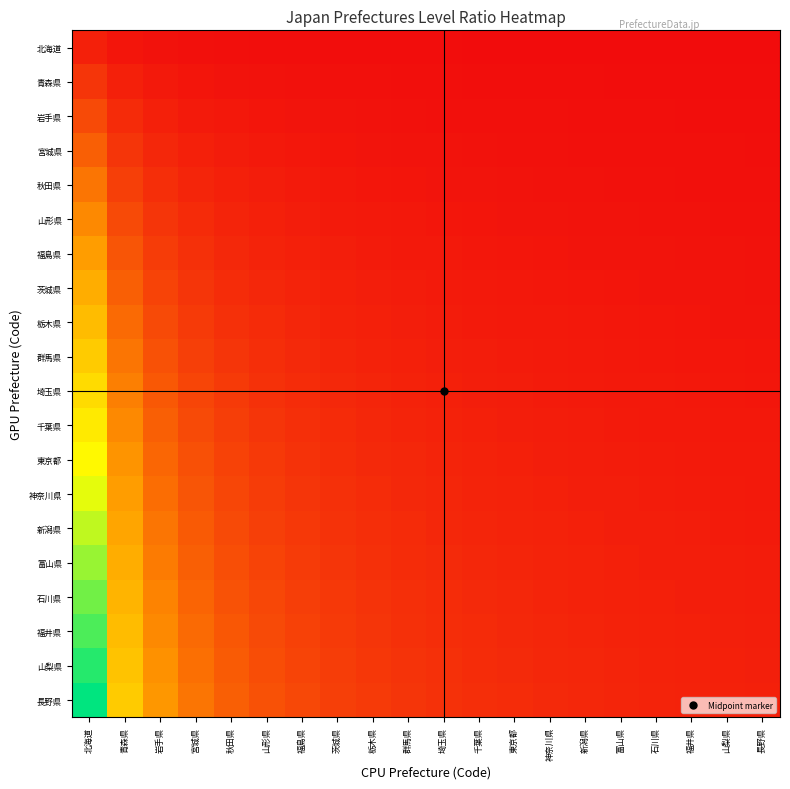

Which has a higher value, 新潟県 or 秋田県?

秋田県